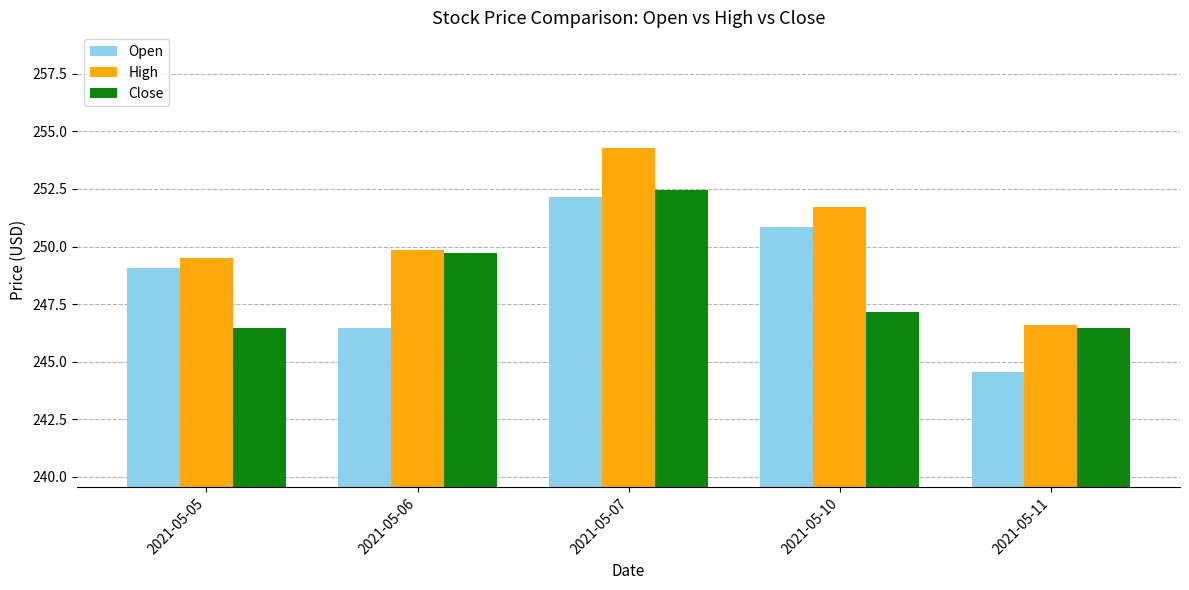

What are all the series names shown in the legend?

Open, High, Close